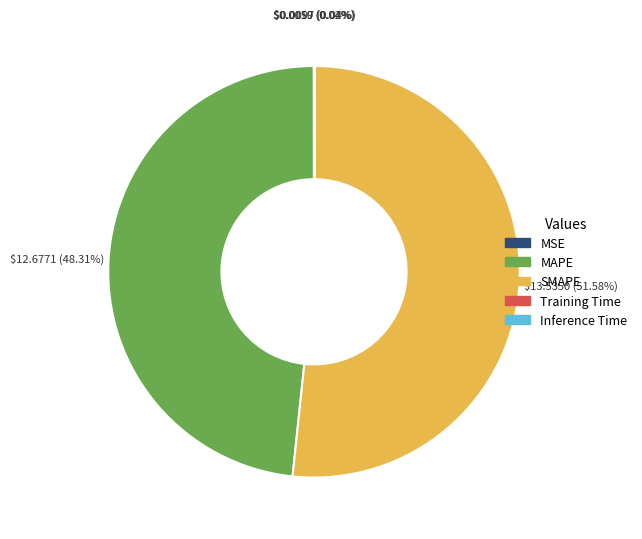

Does SMAPE represent more than half of the total?

Yes